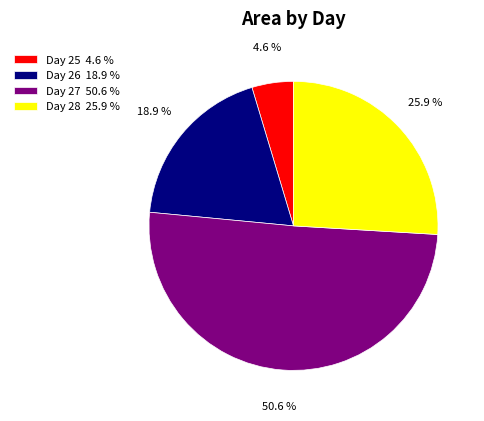

Is there a majority slice in this chart?

Yes